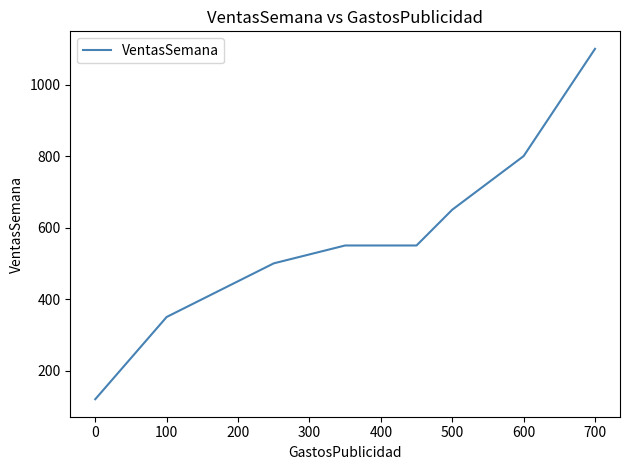

What is the difference between the maximum and minimum values?

980